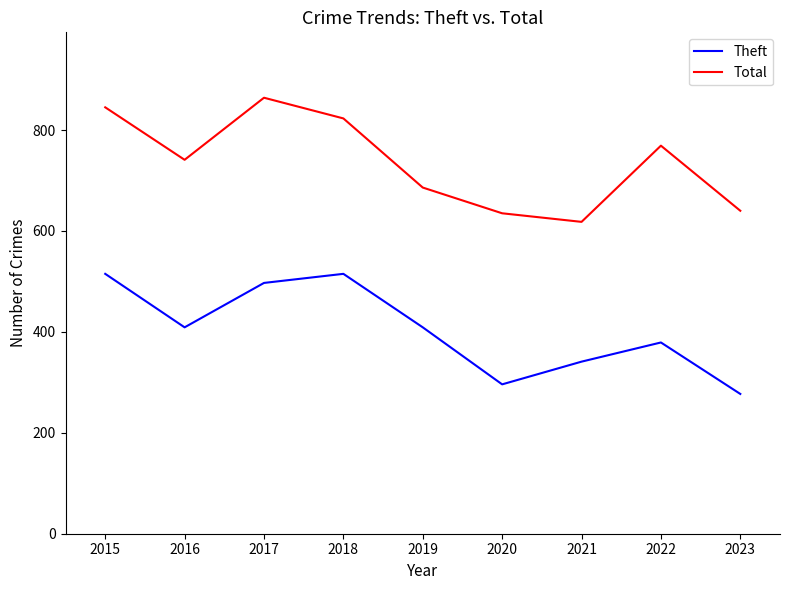

What is the spread (max minus min) of values at 2019?

277